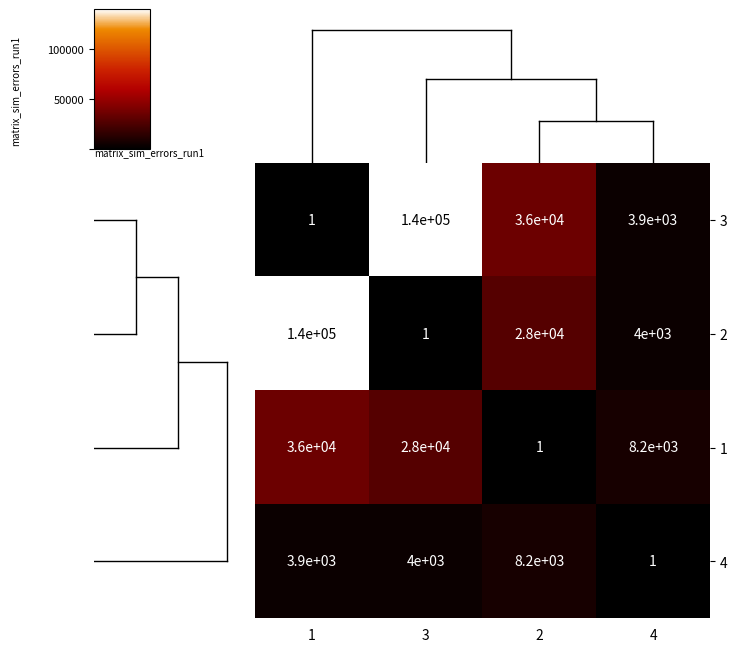

How many distinct data groups are displayed?

4